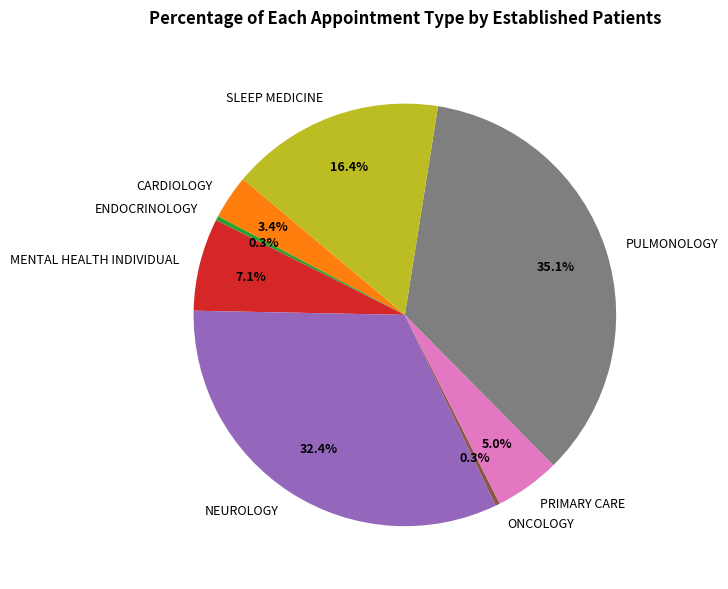

Is there a majority slice in this chart?

No